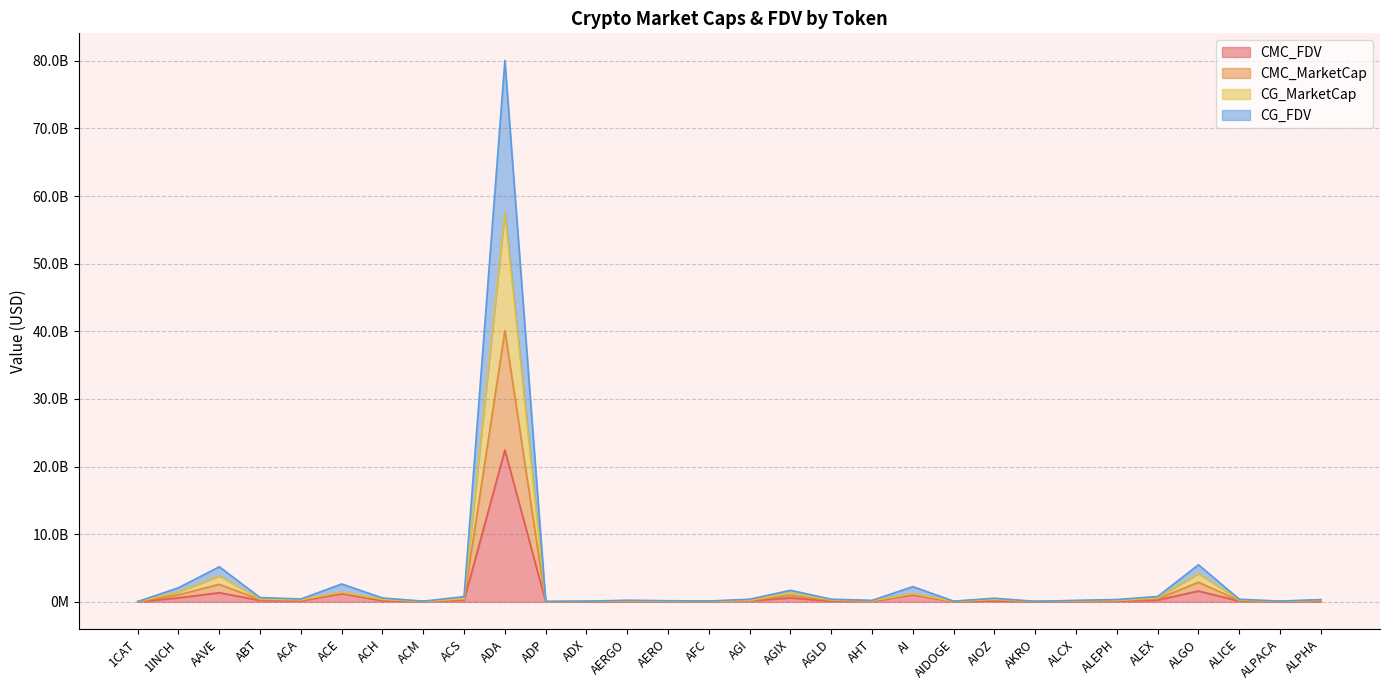

Where is the first local maximum for CMC_FDV?

AAVE